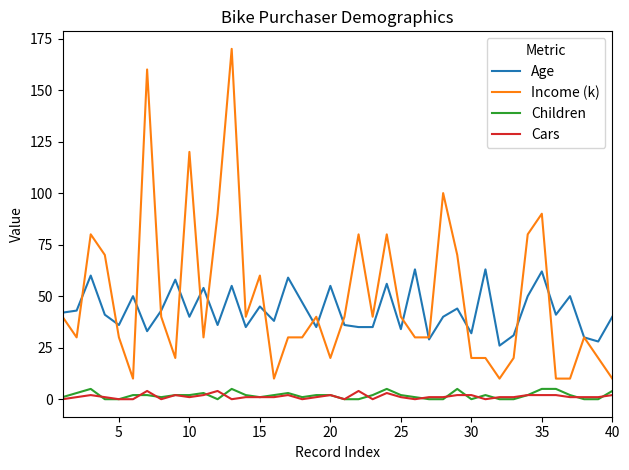

True or false: Children and Age cross at least once.

False